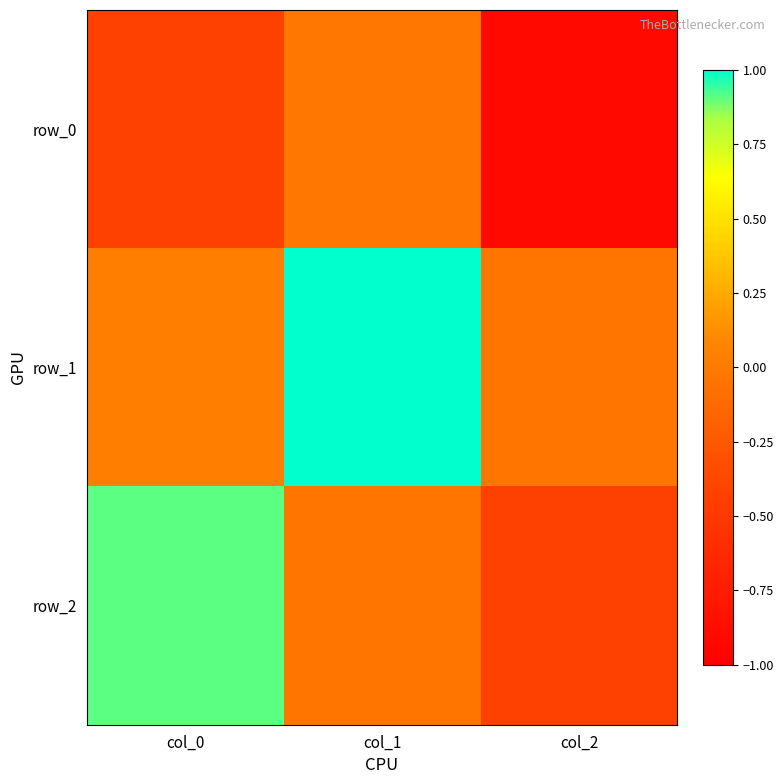

Reading right to left, extract all data points from this chart.

row_0: -0.9	-0.0	-0.4
row_1: -0.0	1.0	0.0
row_2: -0.4	-0.0	0.9